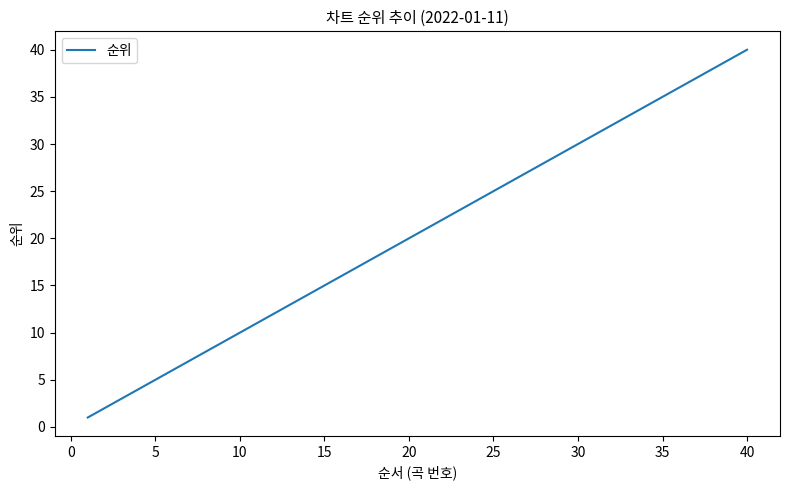

Which label corresponds to the largest value in the chart?

40